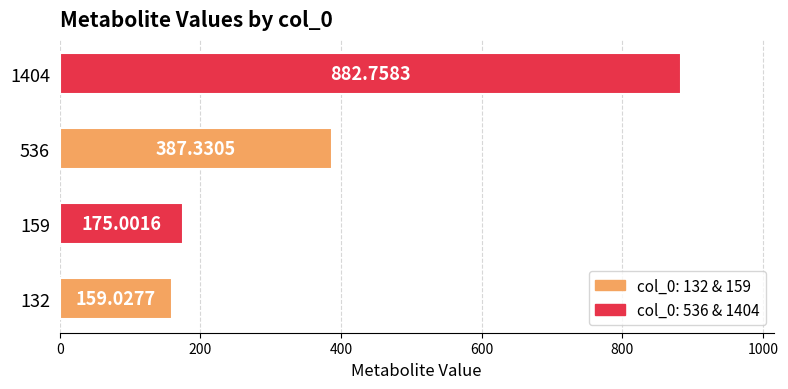

What is the minimum value shown in the chart?

159.0